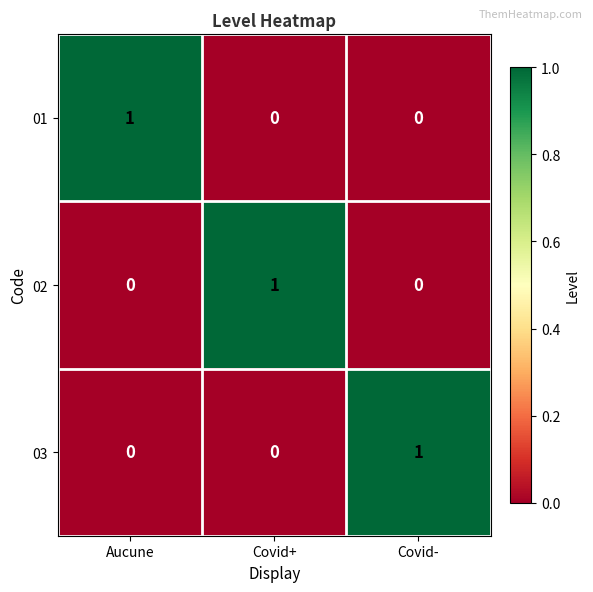

Count the 03 values in the range 0 to 1.

3